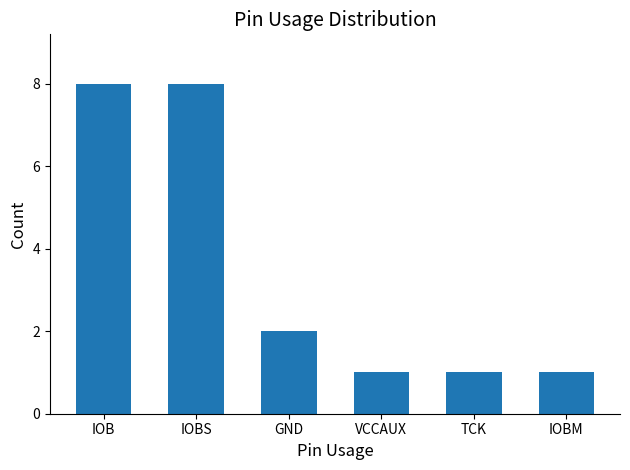

Reading left to right, extract all data points from this chart.

IOB=8	IOBS=8	GND=2	VCCAUX=1	TCK=1	IOBM=1